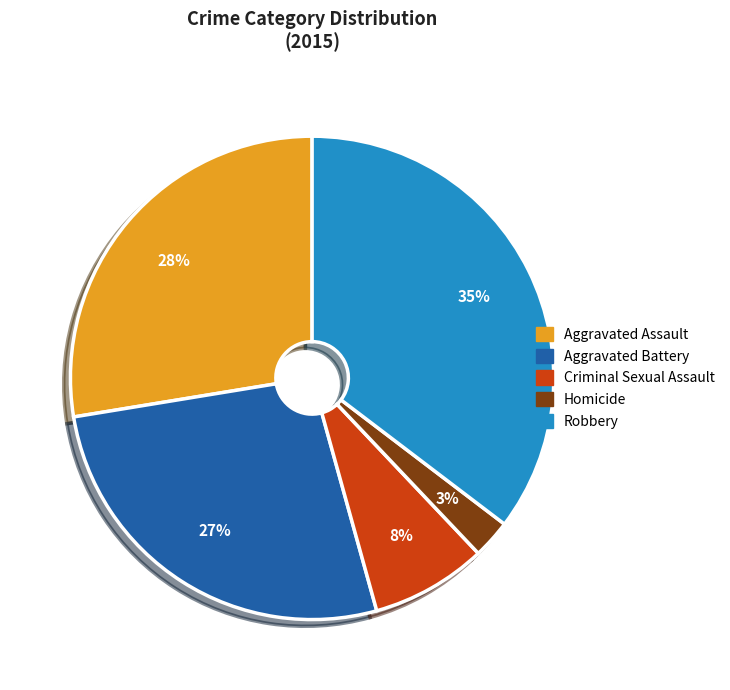

Does Aggravated Battery represent more than half of the total?

No